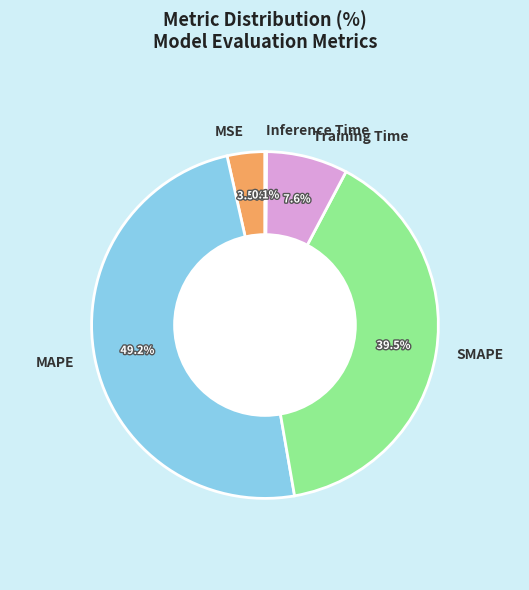

Do MAPE and MSE together represent more than half of the pie?

Yes